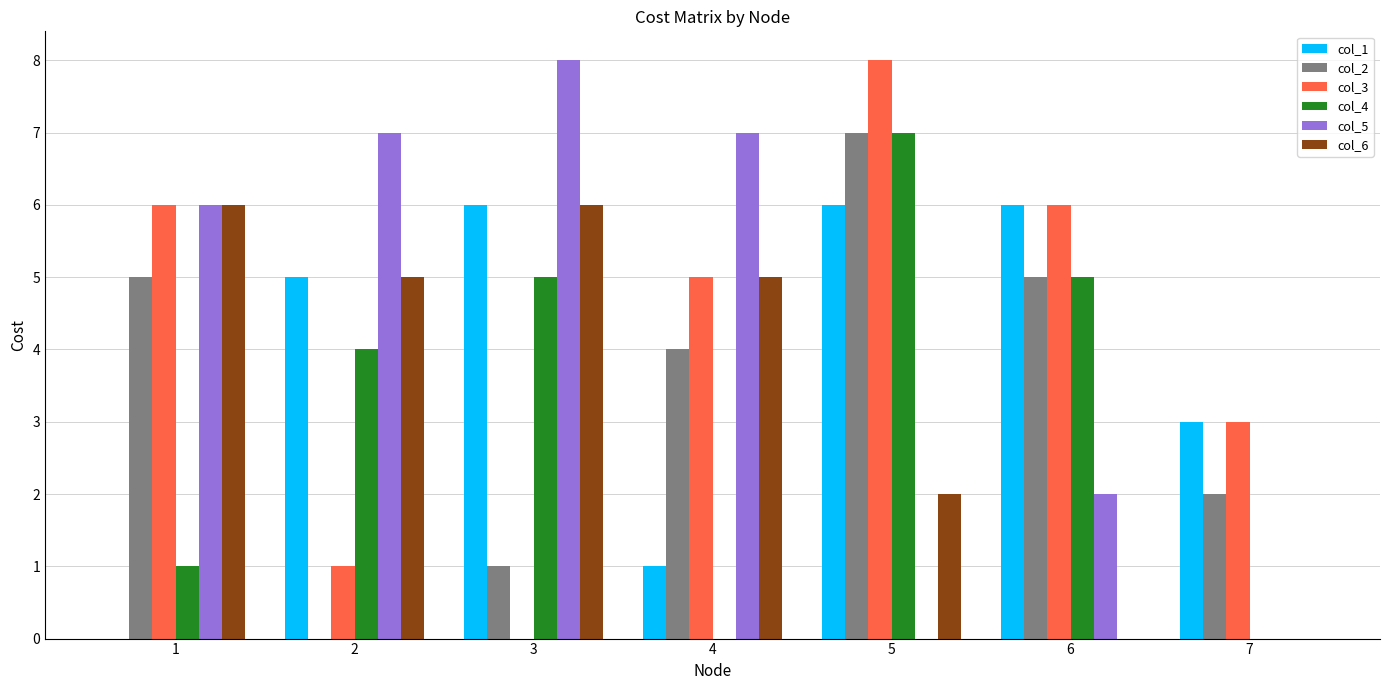

The value of col_4 at 4 is 0. True or false?

True